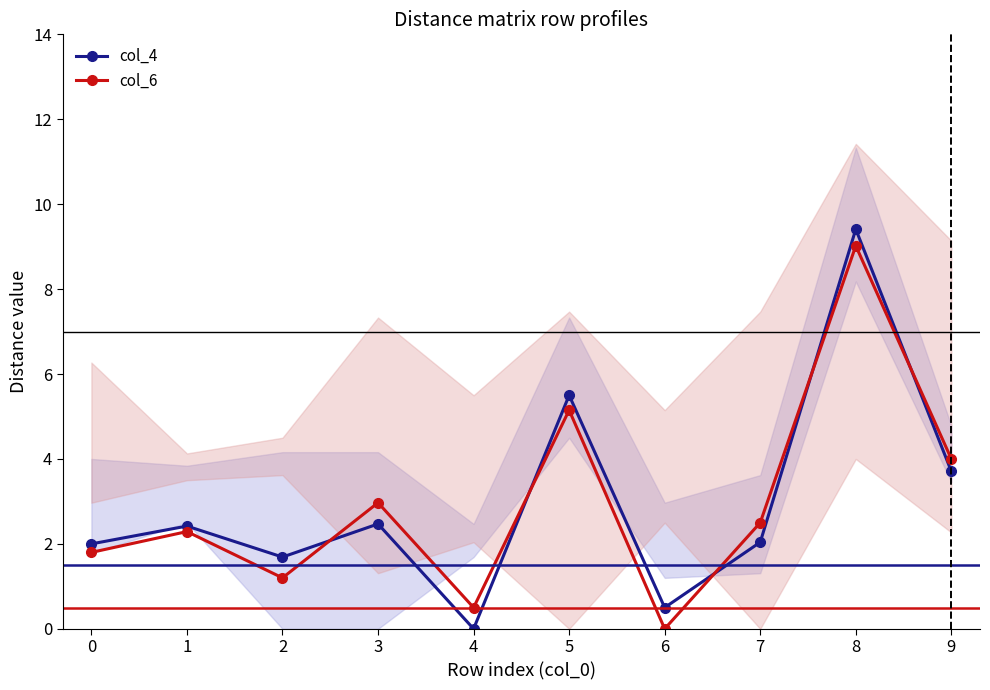

How many times do col_4 and col_6 cross each other?

5